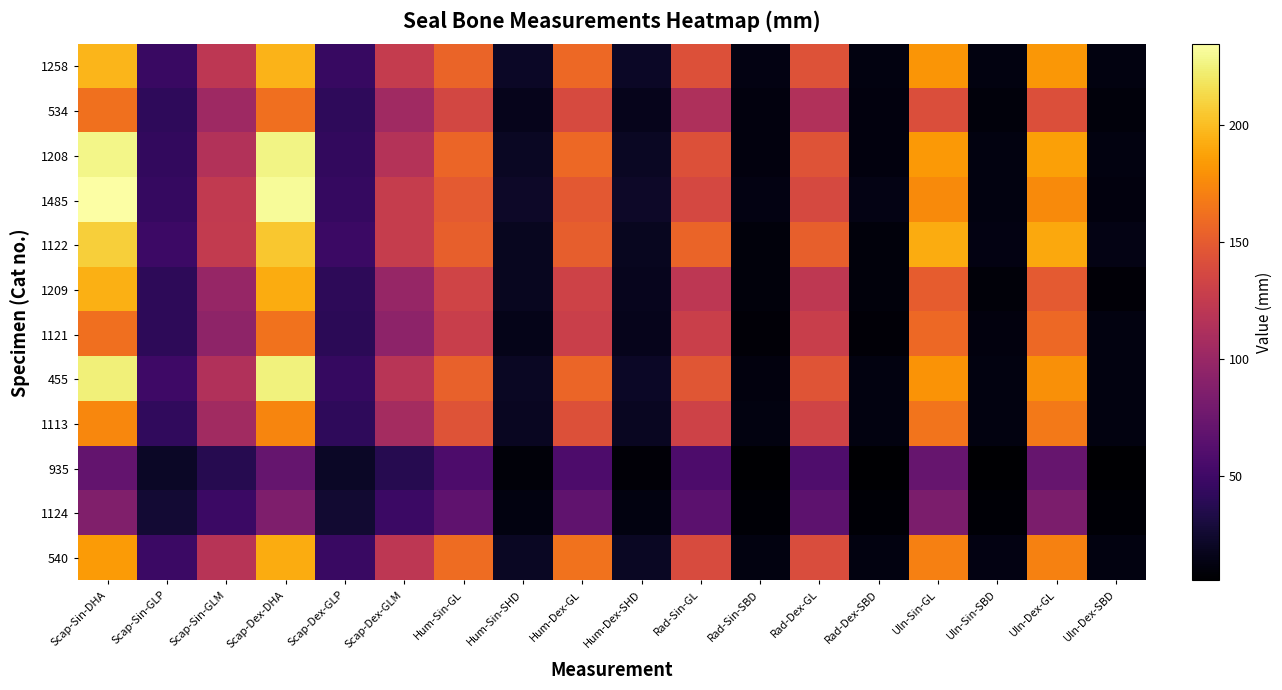

How many categories are shown in the chart?

18